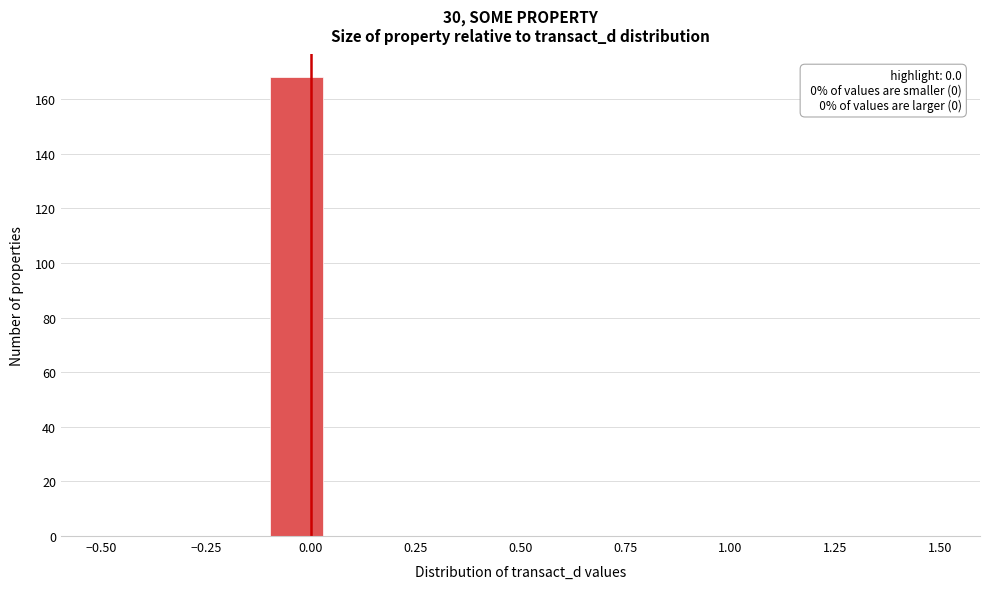

Read against the x-axis, roughly where is the centre of the tallest bar?

-0.05